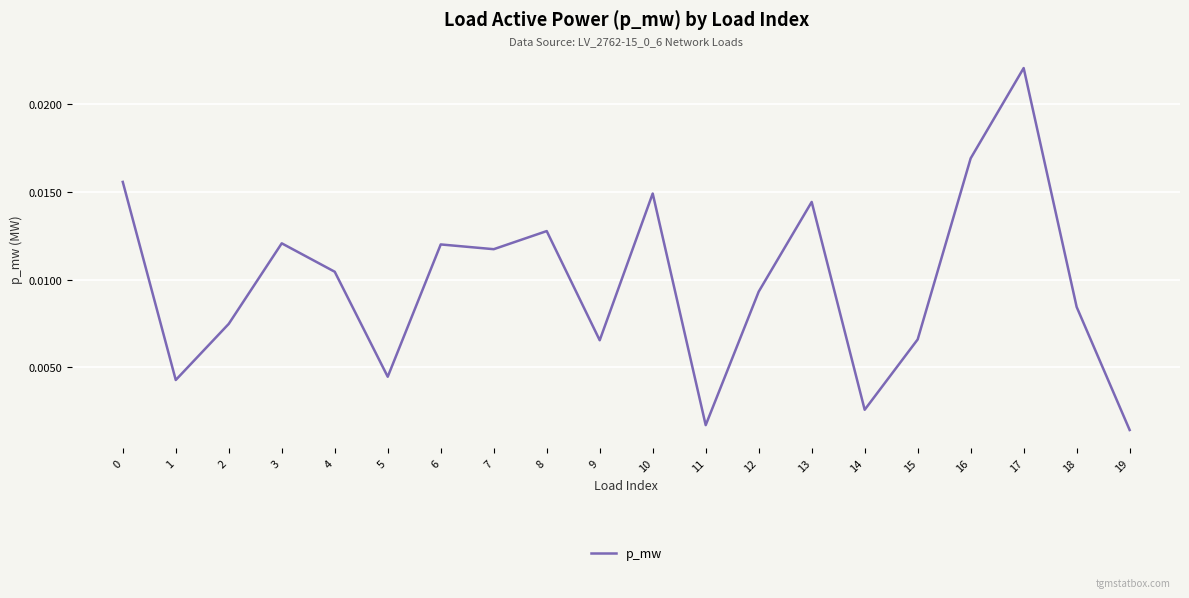

How many interior local valleys (lower than both neighbors) does the data have?

6